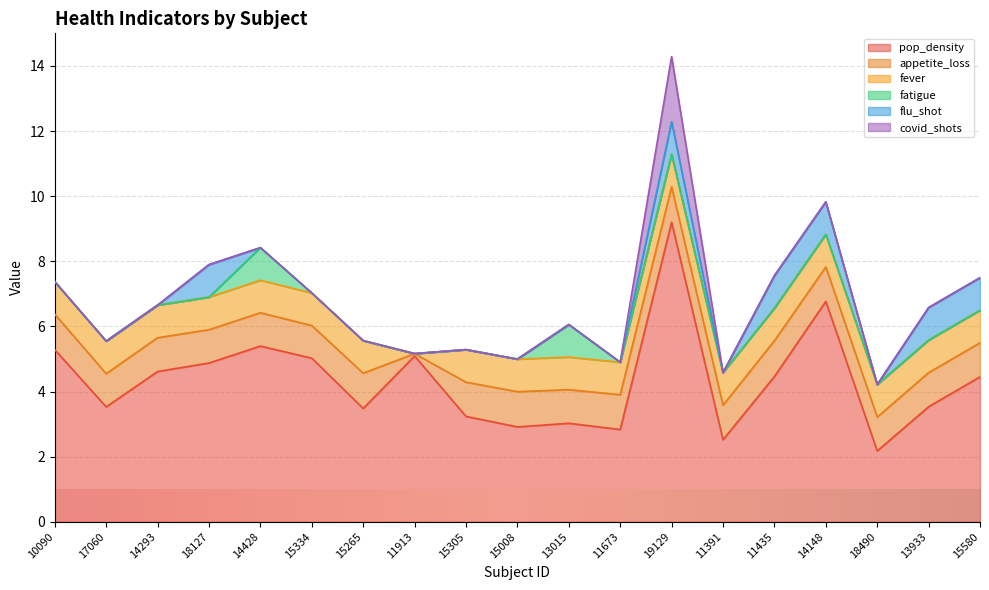

Which label corresponds to the smallest value in the chart?

11913